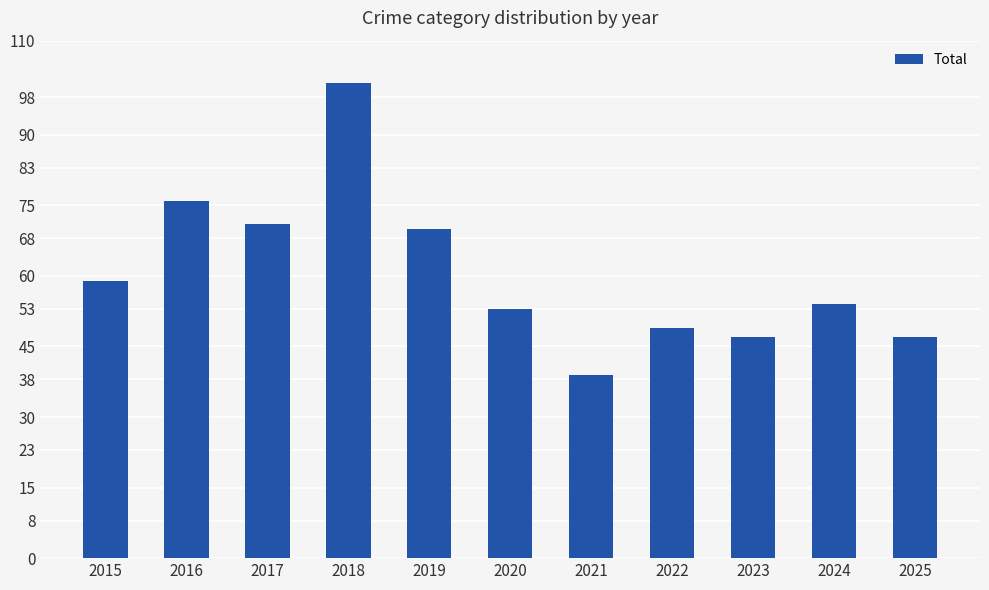

What is the difference between the maximum and minimum values?

62